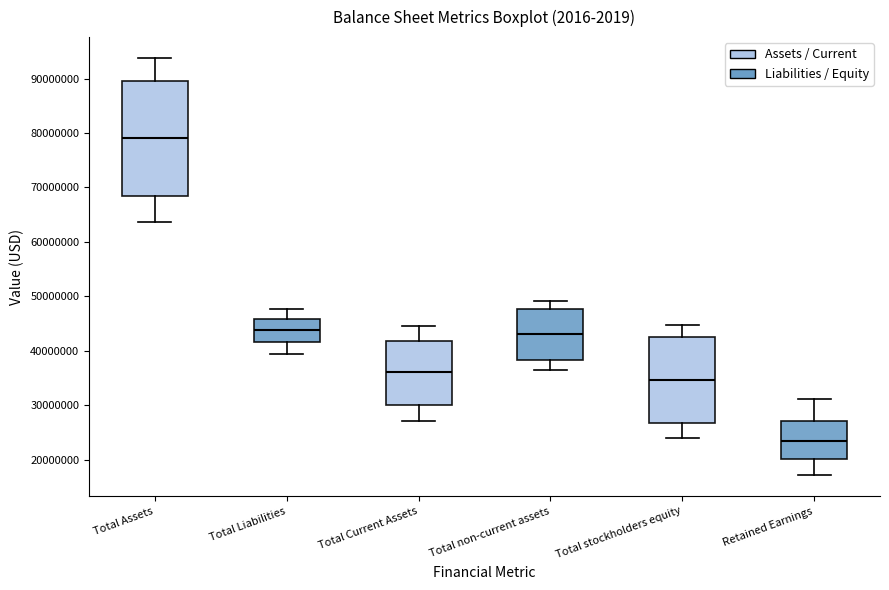

Comparing the boxes themselves (not the whiskers), which one is the tallest?

Total Assets